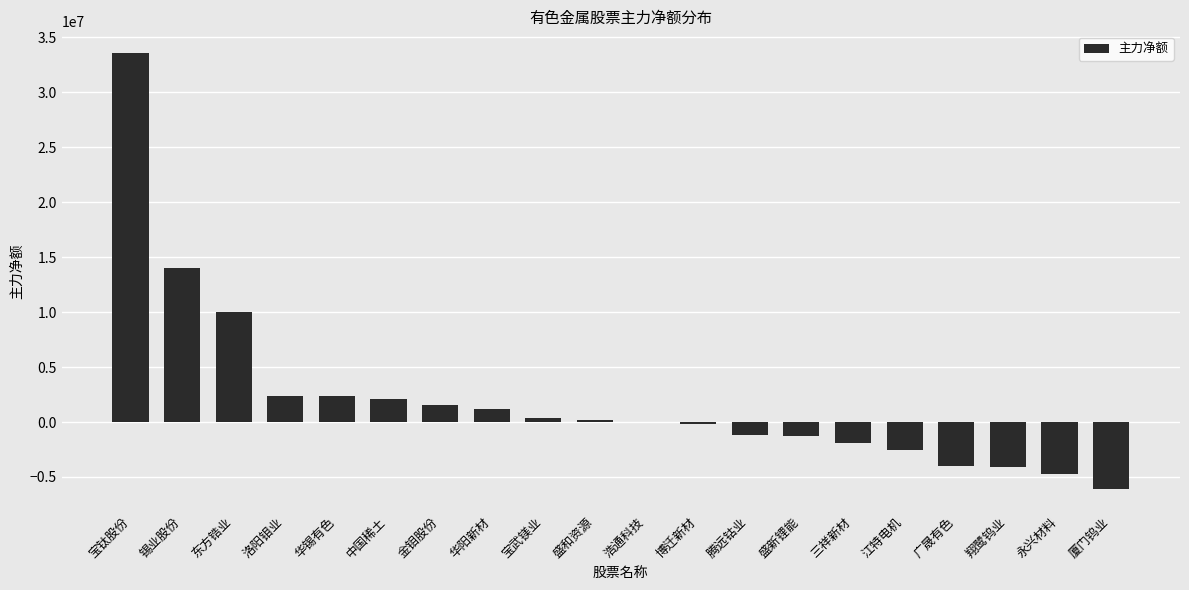

What is the sum of all values?

41922512